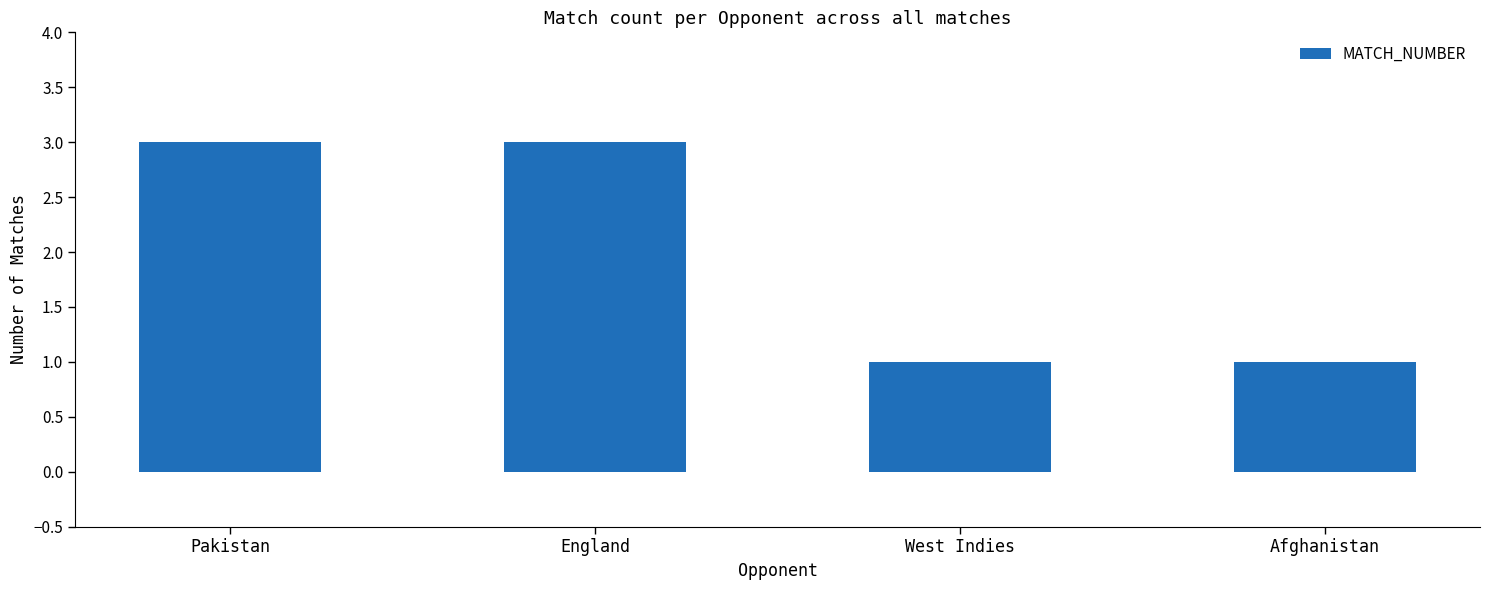

What is the greatest value displayed?

3